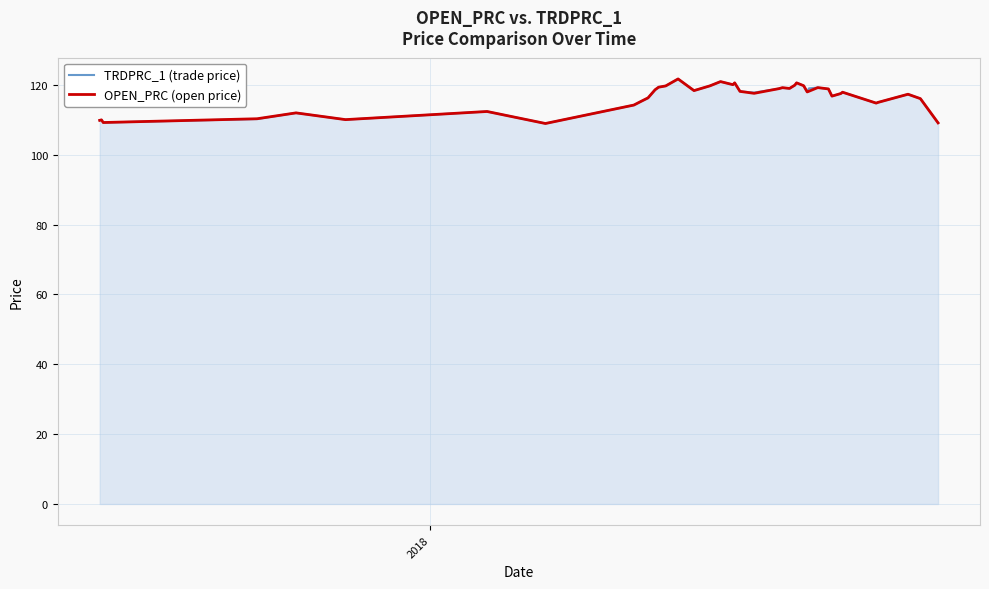

What is the minimum value shown in the chart?

109.0